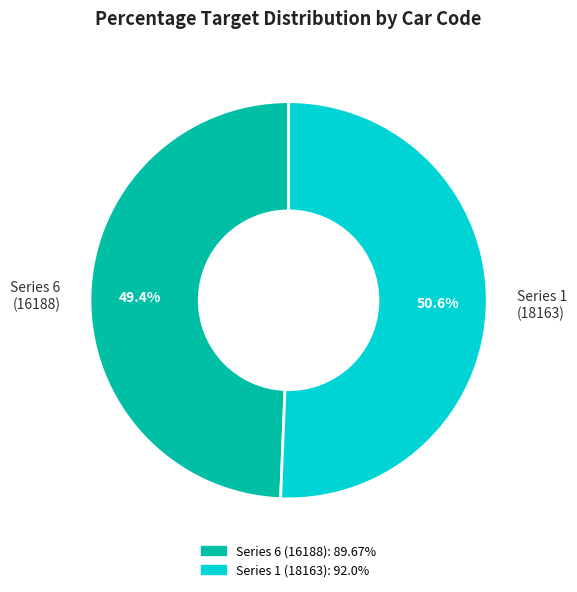

What percentage is NOT represented by Series 6 (16188)?

50.6%